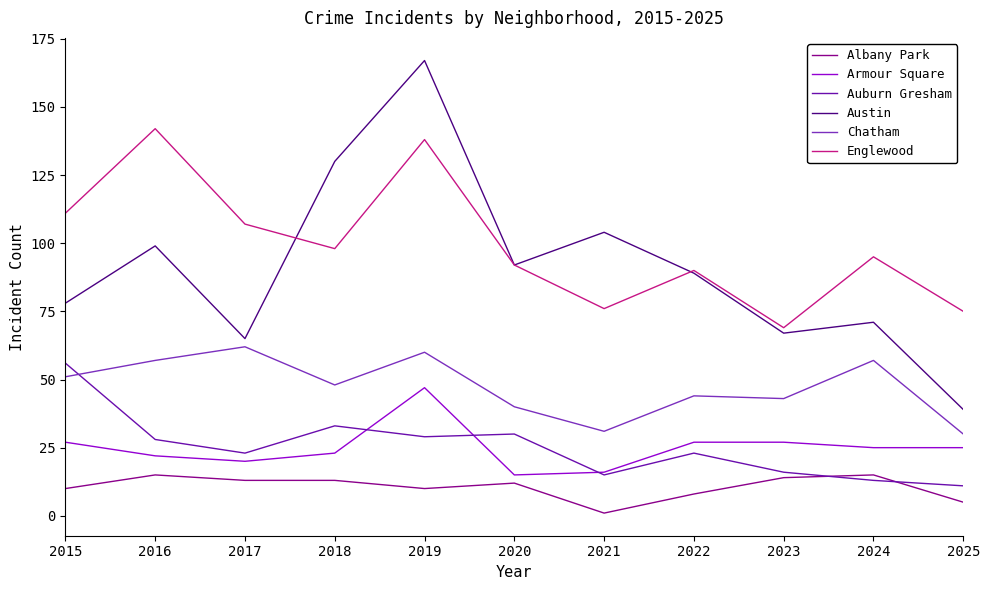

List the labels in order of Austin value, largest first.

2019, 2018, 2021, 2016, 2020, 2022, 2015, 2024, 2023, 2017, 2025